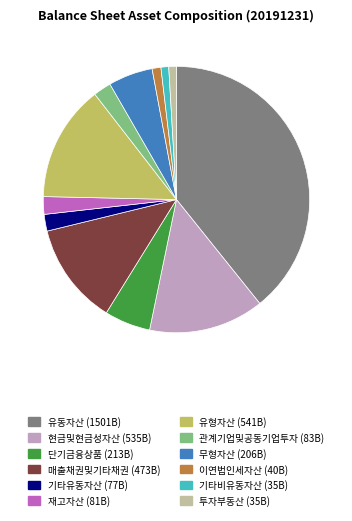

Combined, do 매출채권및기타채권 and 투자부동산 account for over 50%?

No